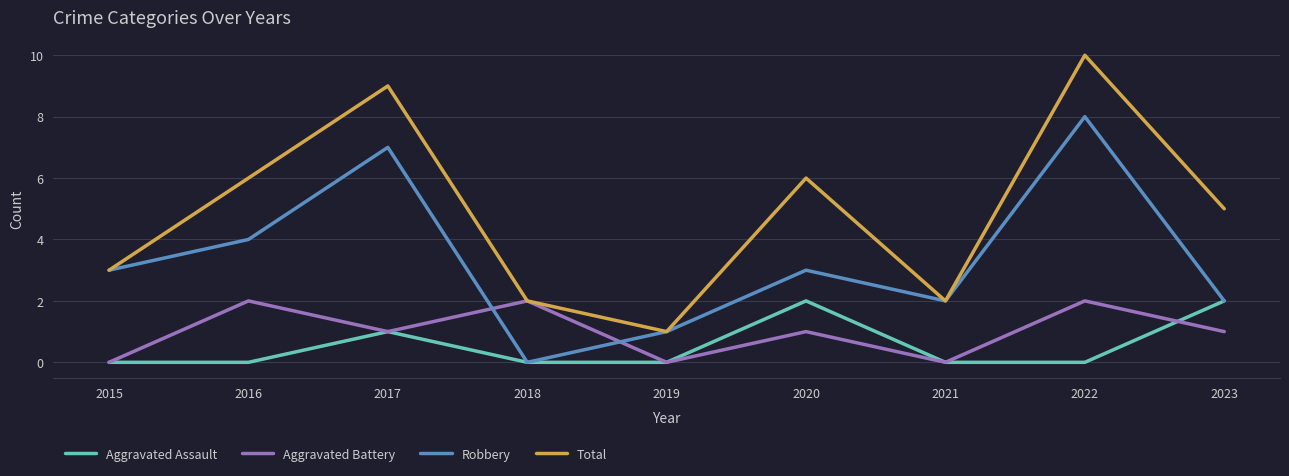

True or false: Total and Aggravated Assault cross at least once.

False